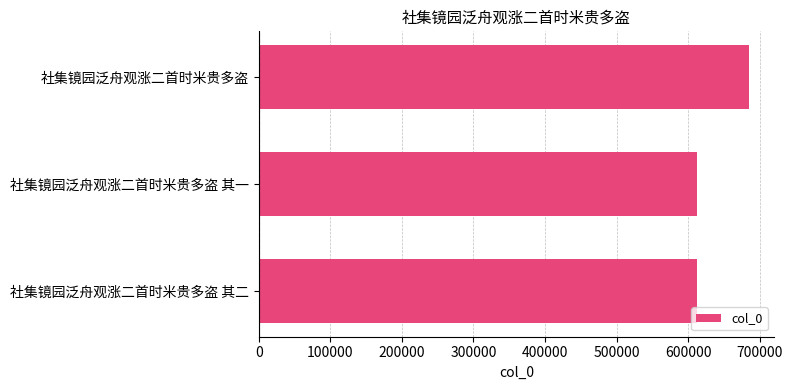

The value at 社集镜园泛舟观涨二首时米贵多盗 其一 is 612494. True or false?

True